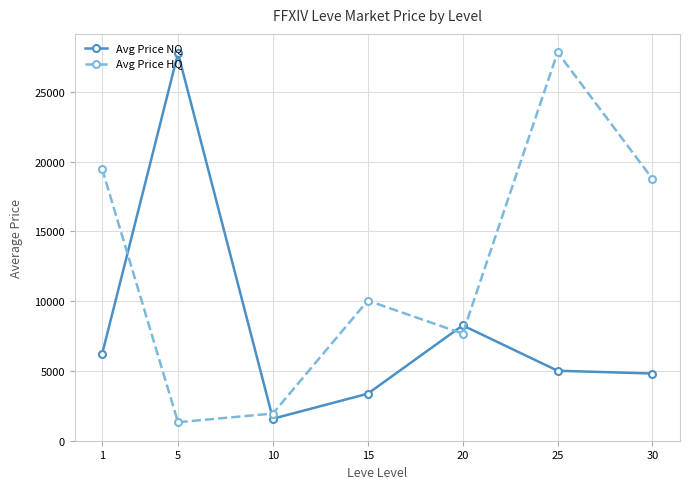

What is the total value across all series at 5?

29111.4